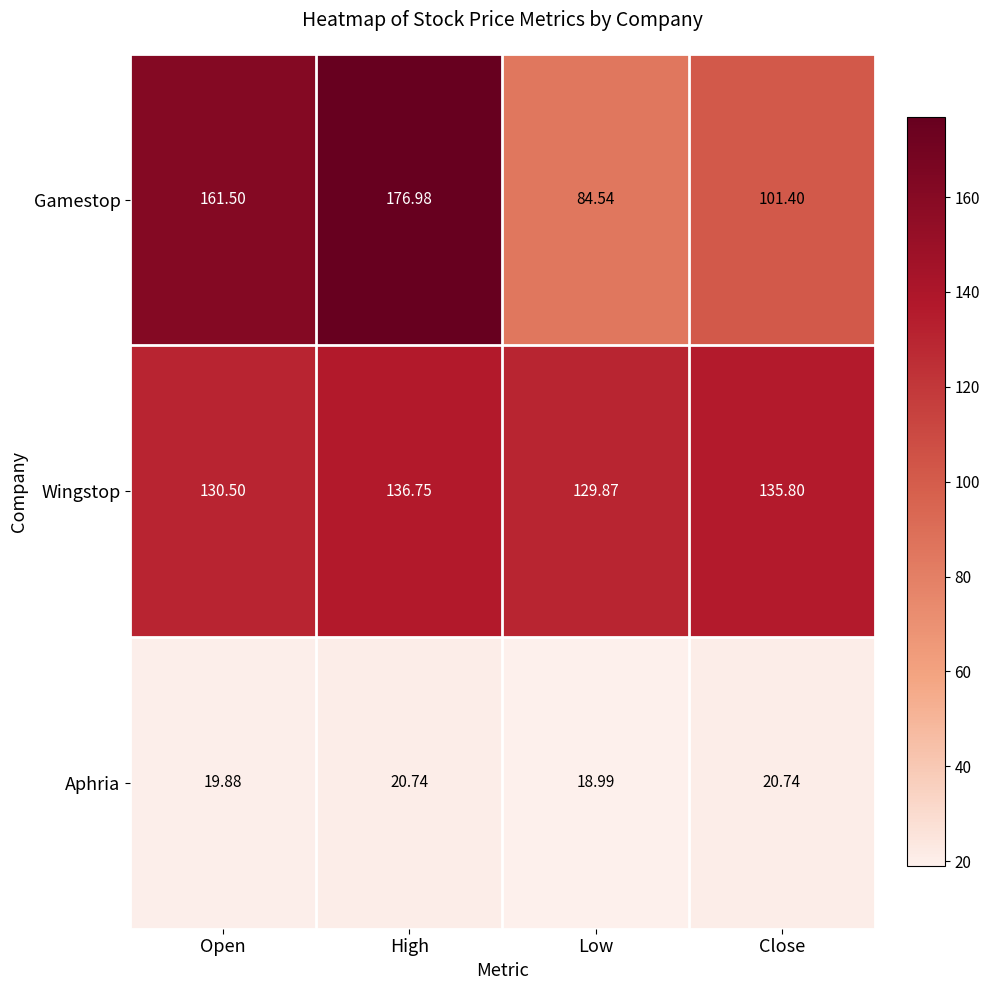

Which series has the largest total across all categories?

Wingstop